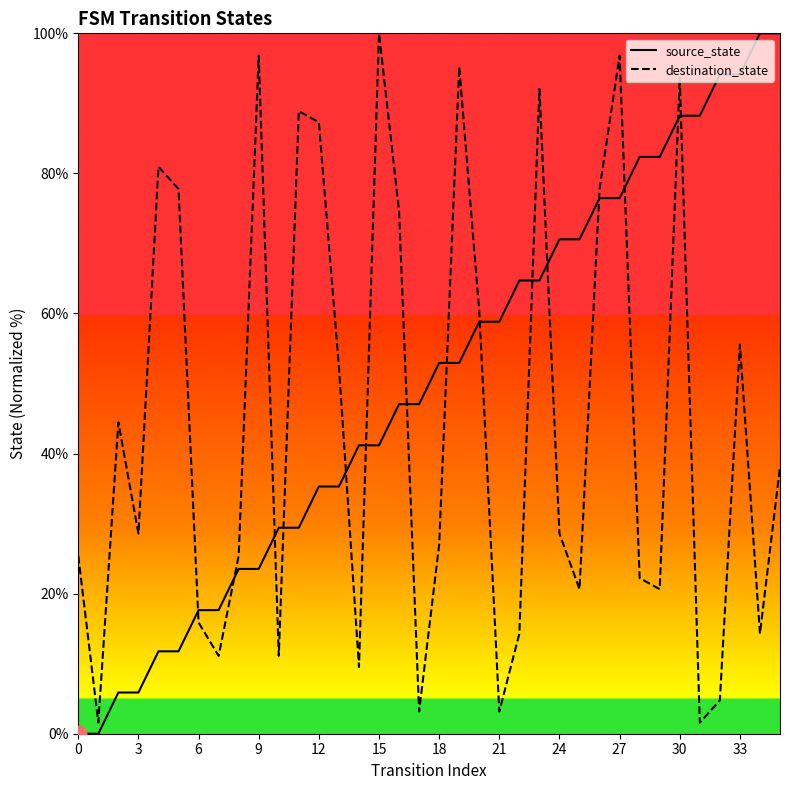

Which series has the largest total across all categories?

source_state